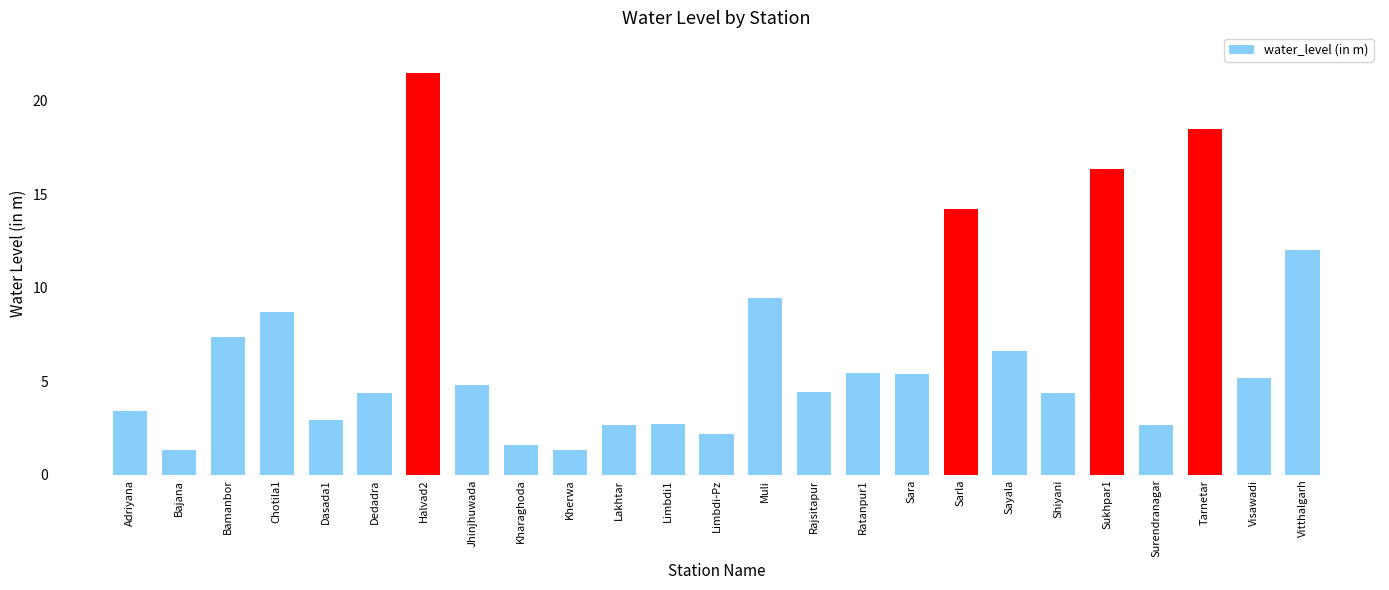

The chart shows a value of 5.4 at Sara. True or false?

True